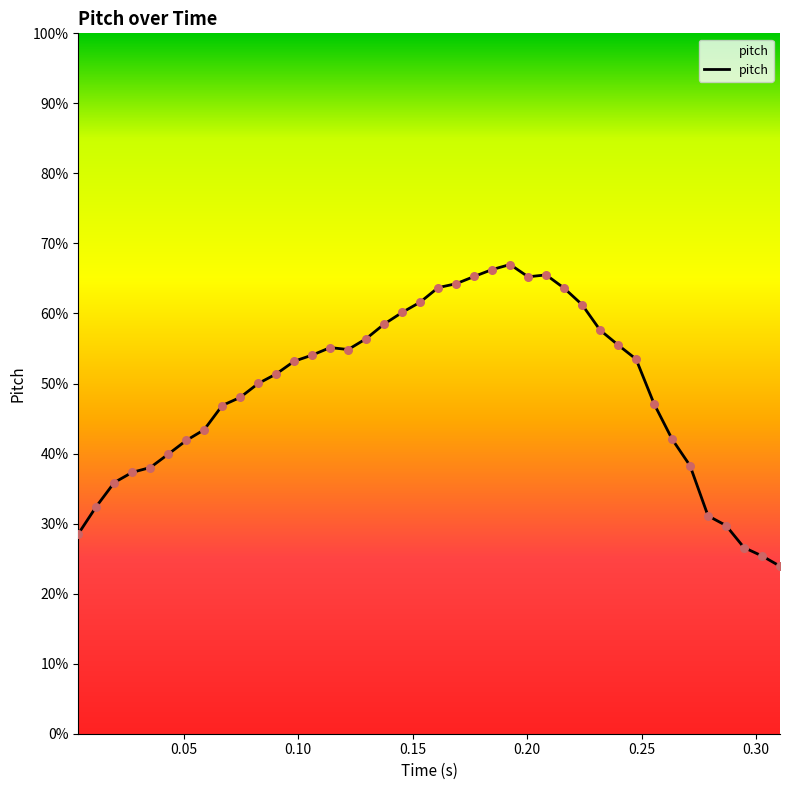

What is the minimum value shown in the chart?

23.9